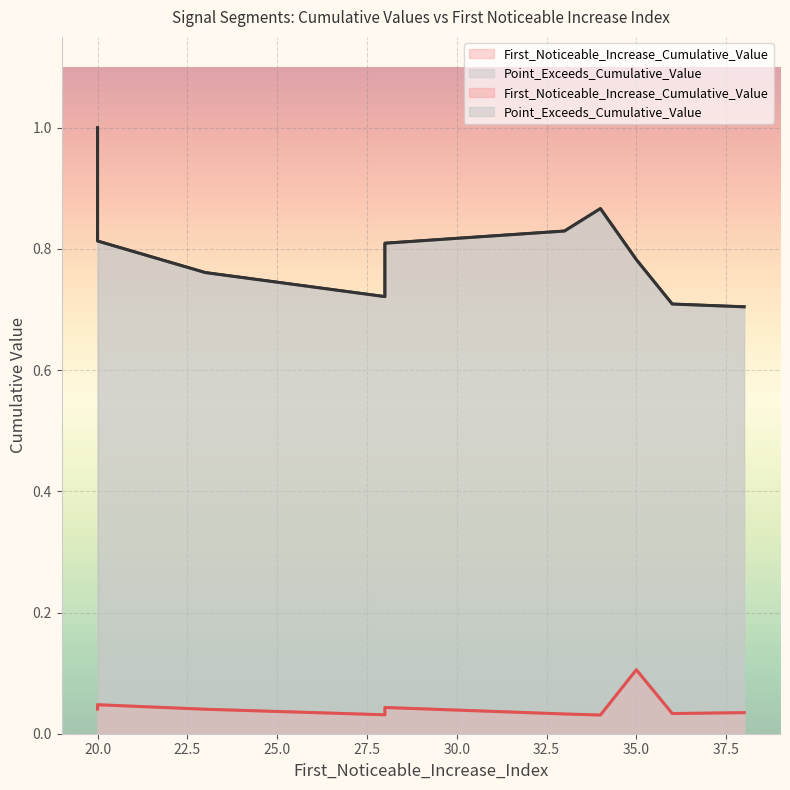

True or false: First_Noticeable_Increase_Cumulative_Value and Point_Exceeds_Cumulative_Value cross at least once.

False